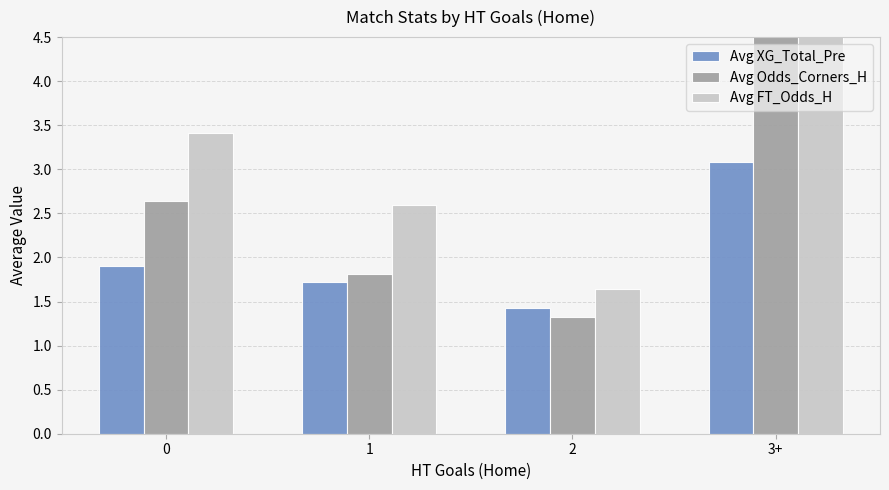

What is the smallest value displayed?

1.3